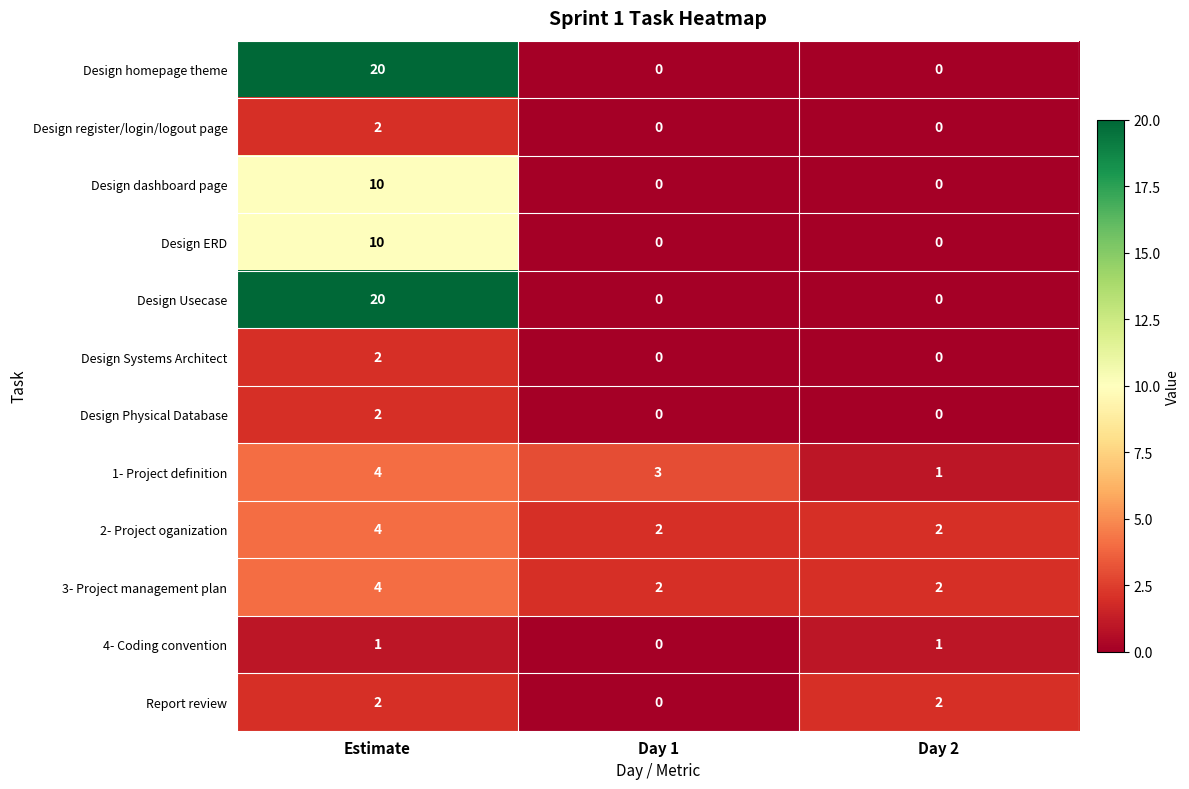

How many categories are shown in the chart?

3